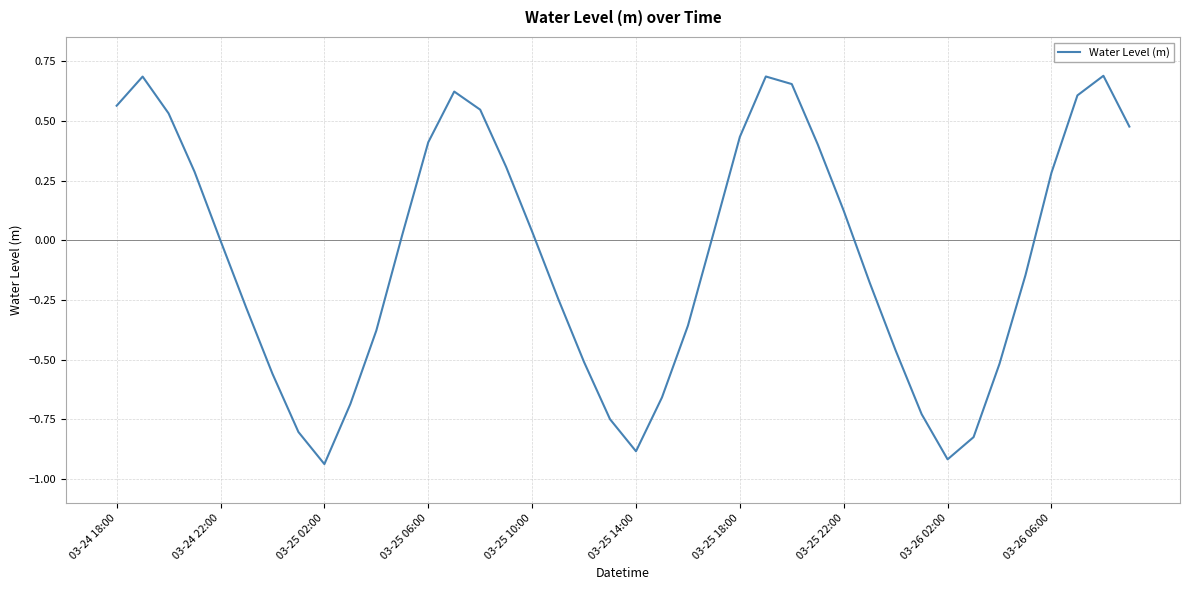

How many lines are shown in the chart?

1